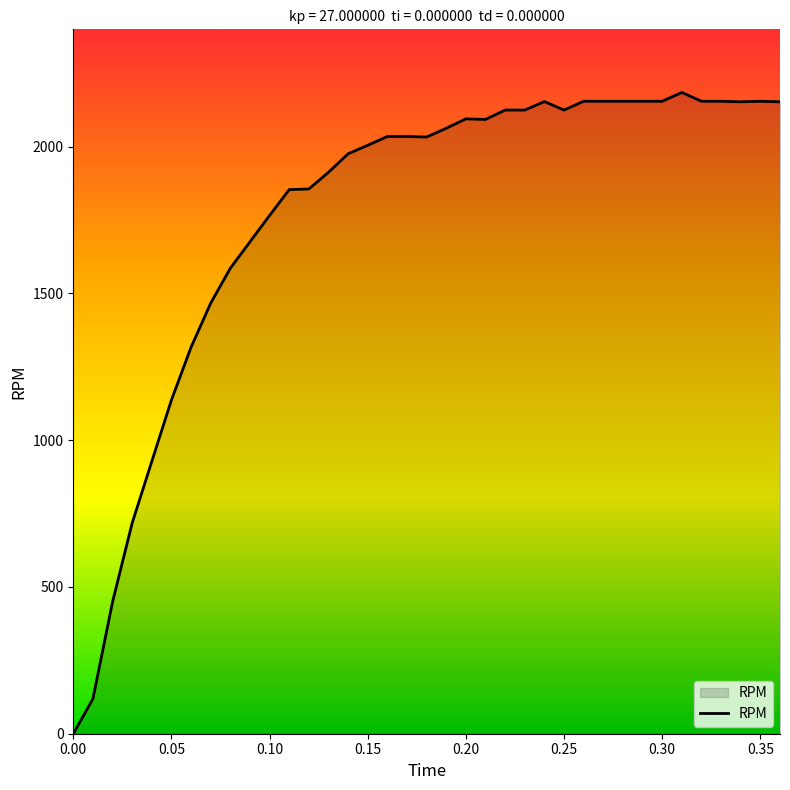

List the labels in order of value, largest first.

0.31, 0.26, 0.27, 0.28, 0.29, 0.3, 0.32, 0.33, 0.35, 0.24, 0.34, 0.36, 0.22, 0.23, 0.25, 0.2, 0.21, 0.19, 0.16, 0.17, 0.18, 0.15, 0.14, 0.13, 0.12, 0.11, 0.1, 0.09, 0.08, 0.07, 0.06, 0.05, 0.04, 0.03, 0.02, 0.01, 0, 0